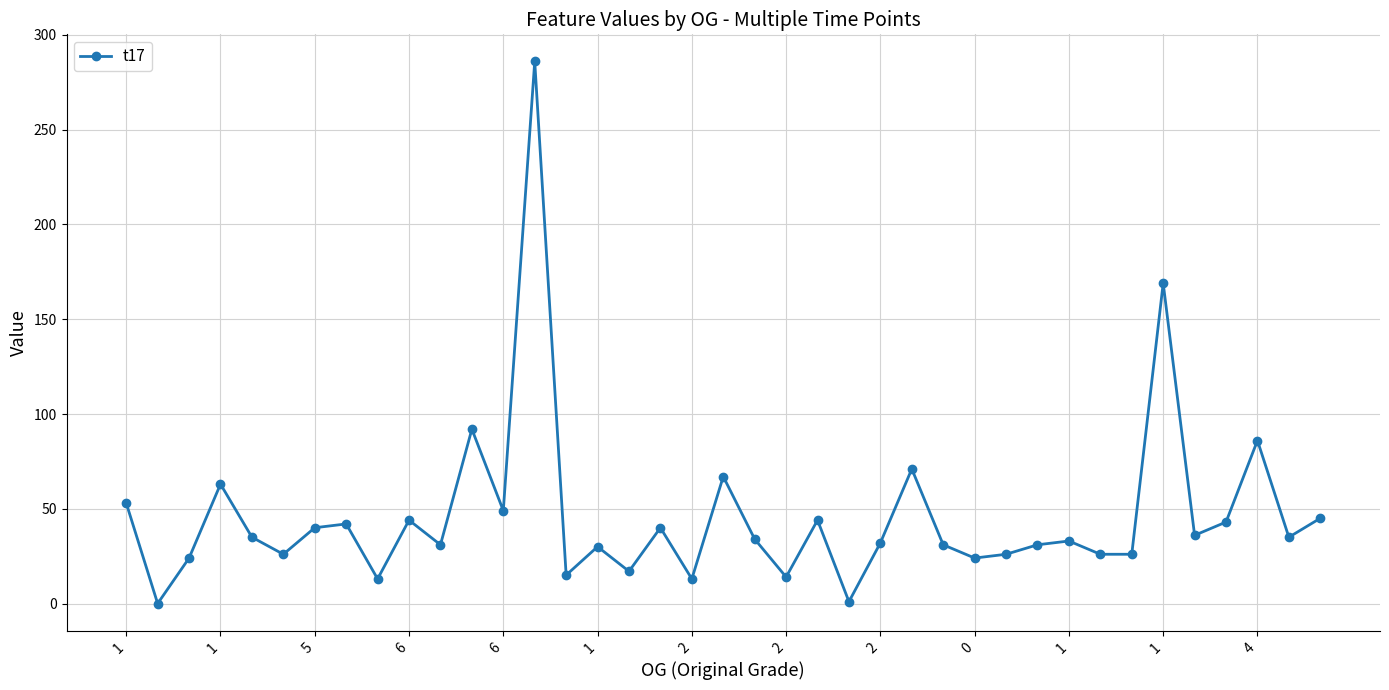

What is the average value?

46